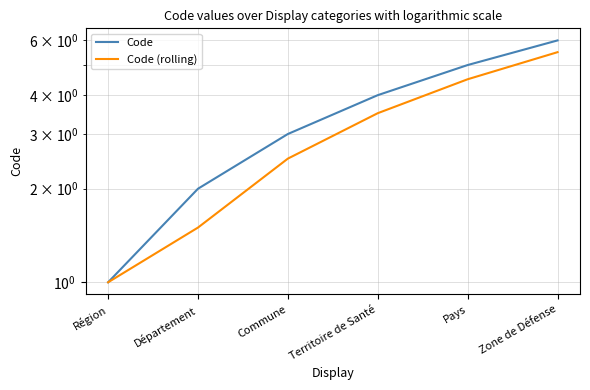

Reading left to right, list all the values displayed in this chart.

Code: 1.0	2.0	3.0	4.0	5.0	6.0
Code (rolling): 1.0	1.5	2.5	3.5	4.5	5.5